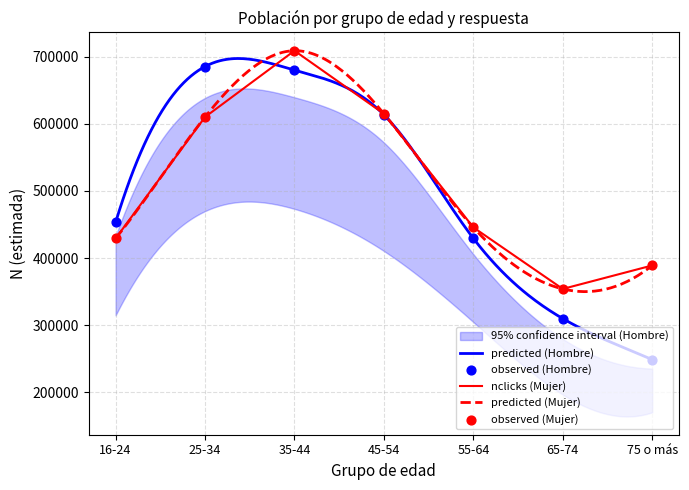

The value of nclicks (Mujer) at 55-64 is 445742. True or false?

True